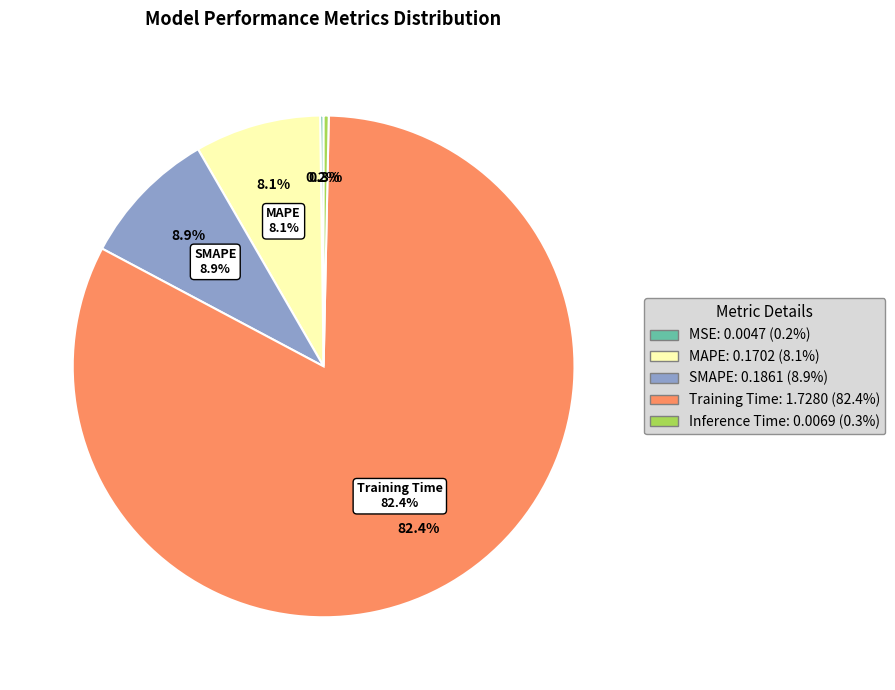

The SMAPE slice represents 9% of the pie. True or false?

True